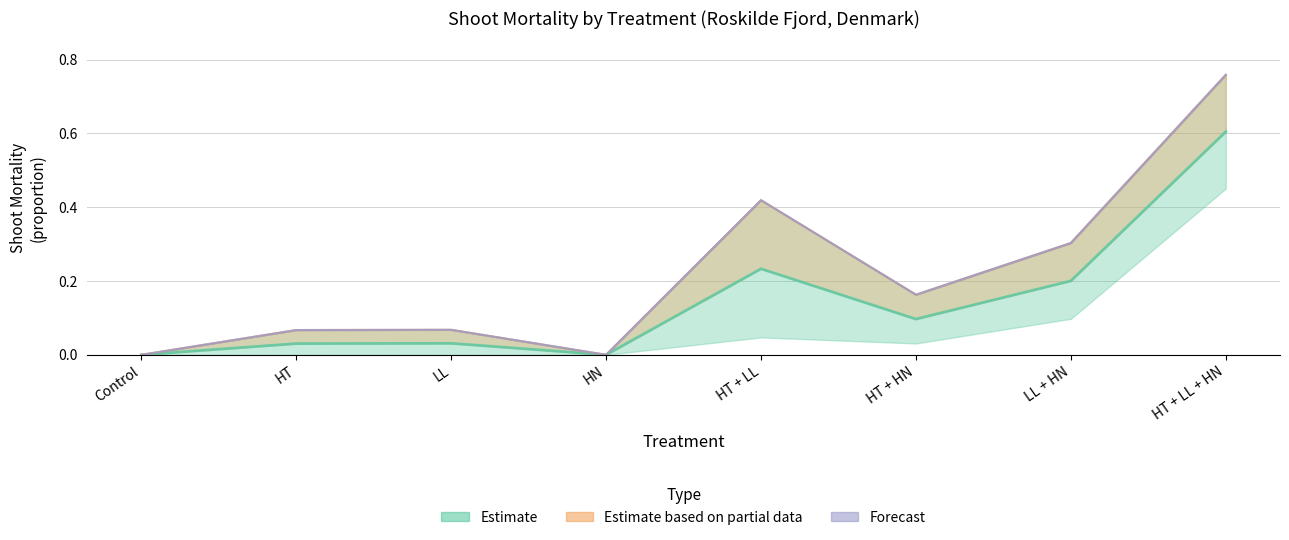

The value series shows 0.0 at HN. True or false?

True